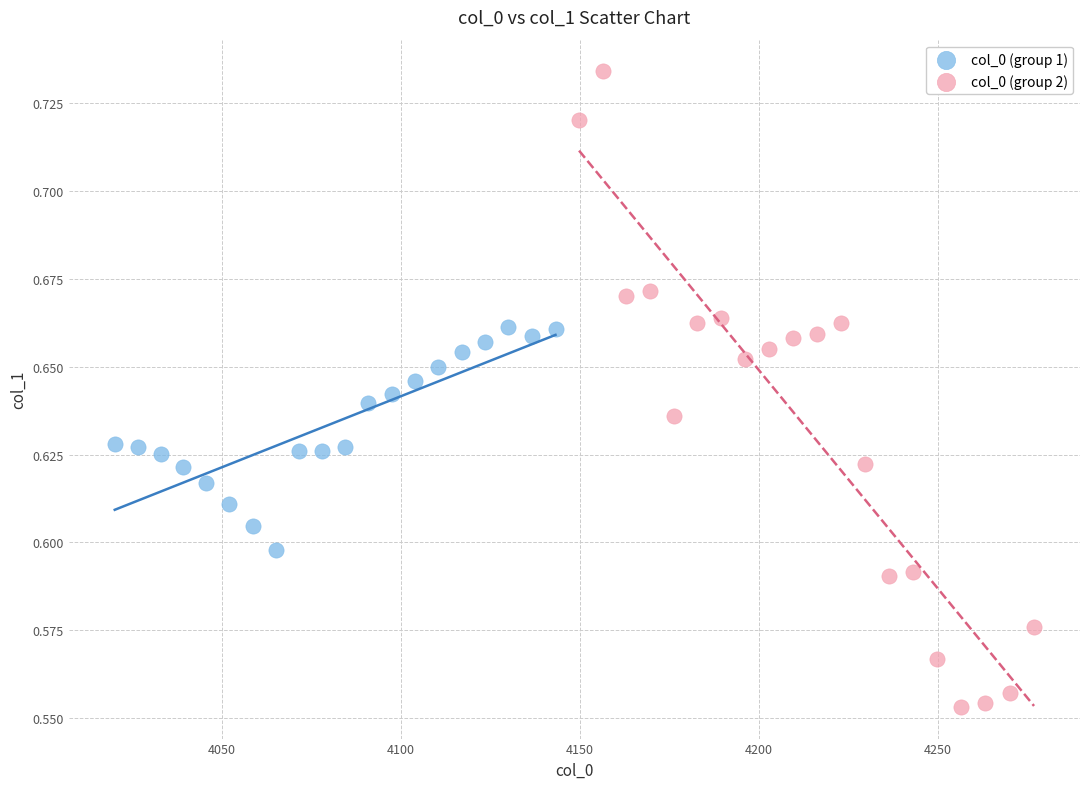

What are all the series names shown in the legend?

col_0 (group 1), col_0 (group 2)